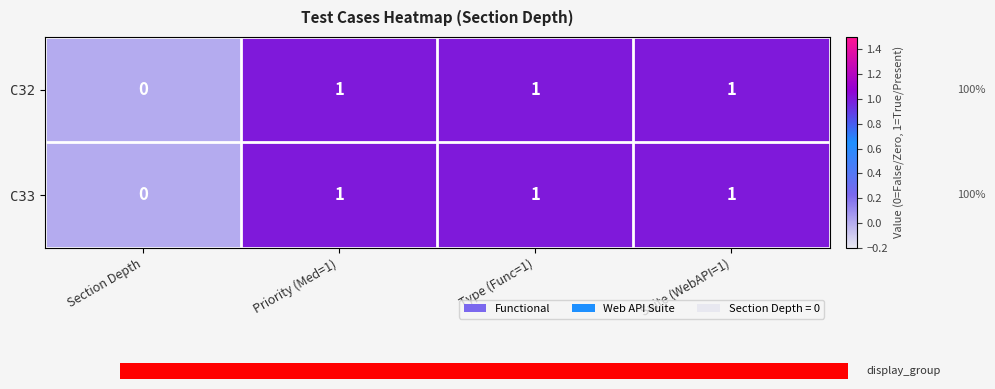

Reading right to left, list all the values displayed in this chart.

C32: Suite (WebAPI=1)=1	Type (Func=1)=1	Priority (Med=1)=1	Section Depth=0
C33: Suite (WebAPI=1)=1	Type (Func=1)=1	Priority (Med=1)=1	Section Depth=0